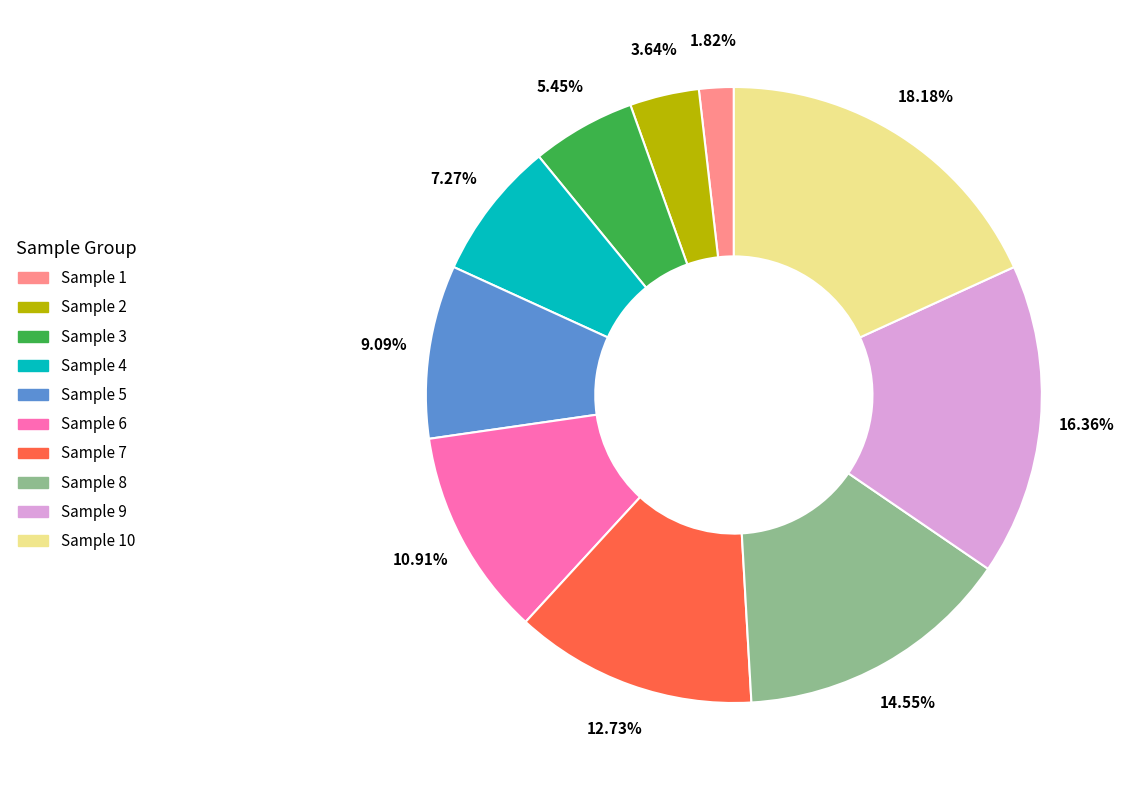

Is there a majority slice in this chart?

No